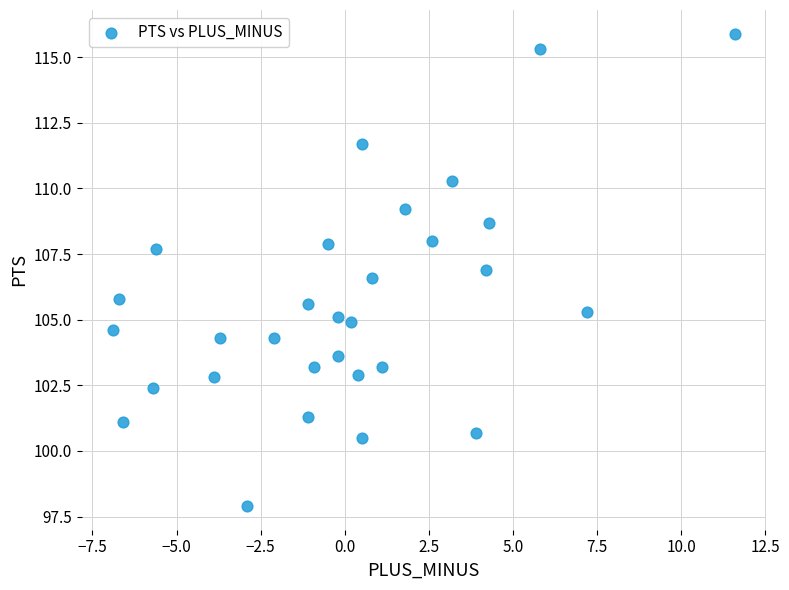

What Y value in the scatter plot is closest to 106?

105.8